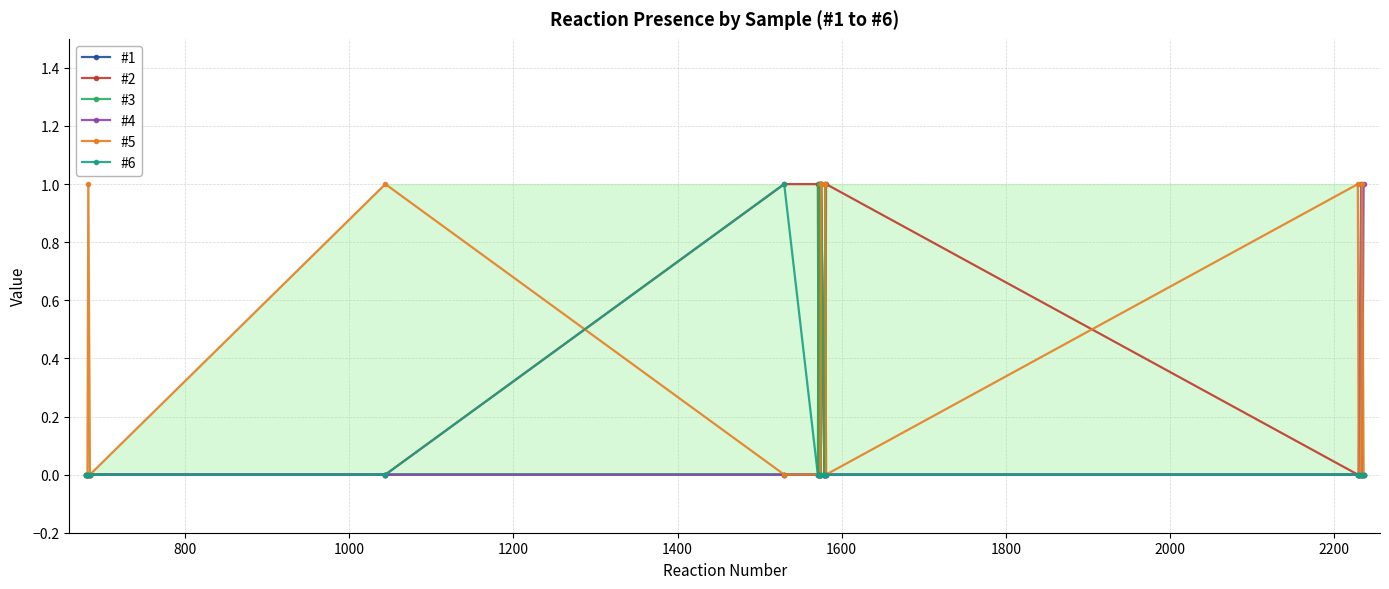

What are all the series names shown in the legend?

#1, #2, #3, #4, #5, #6